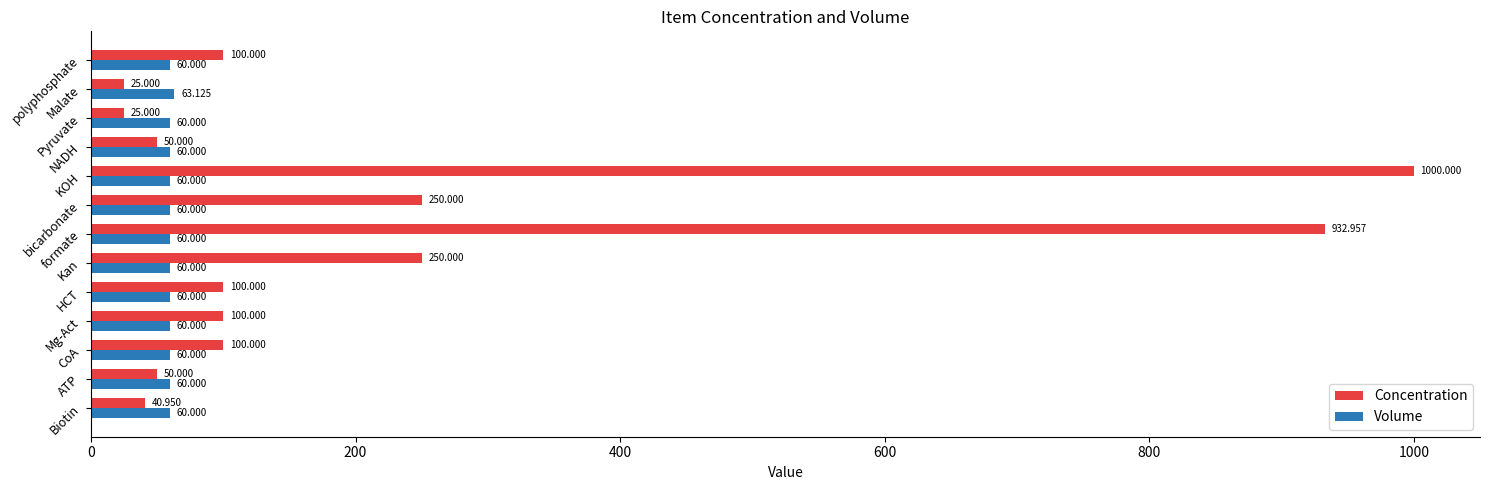

Count the number of categories in the chart.

13